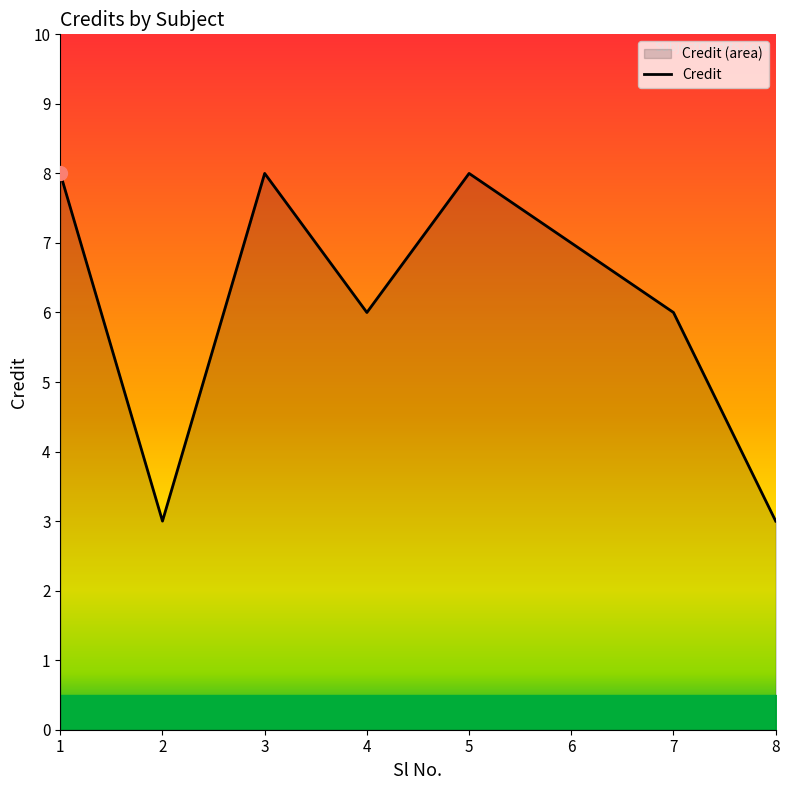

Where is the first local maximum?

3